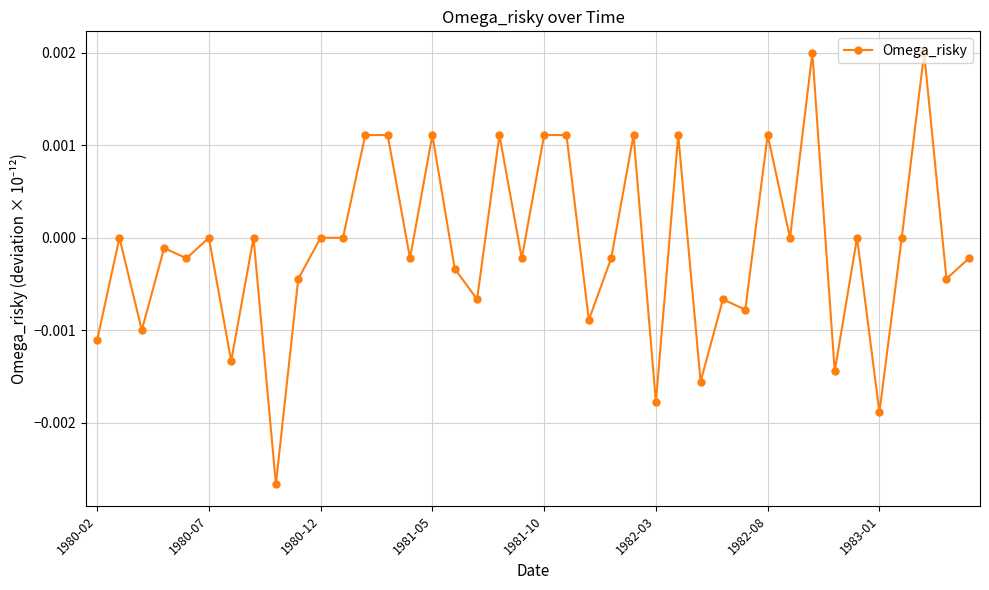

True or false: there are more than 0 points higher than both neighbors.

True